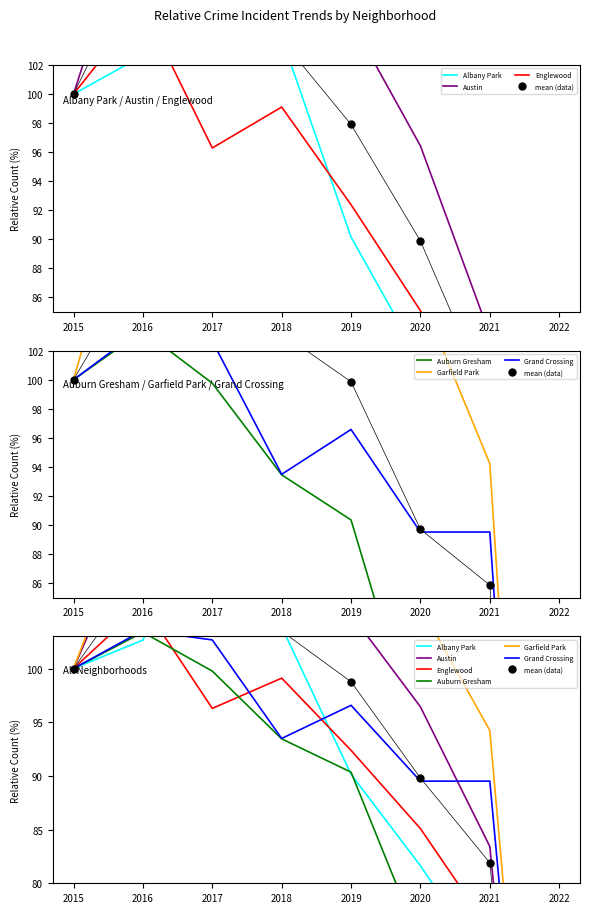

What is the maximum value shown in the chart?

121.4